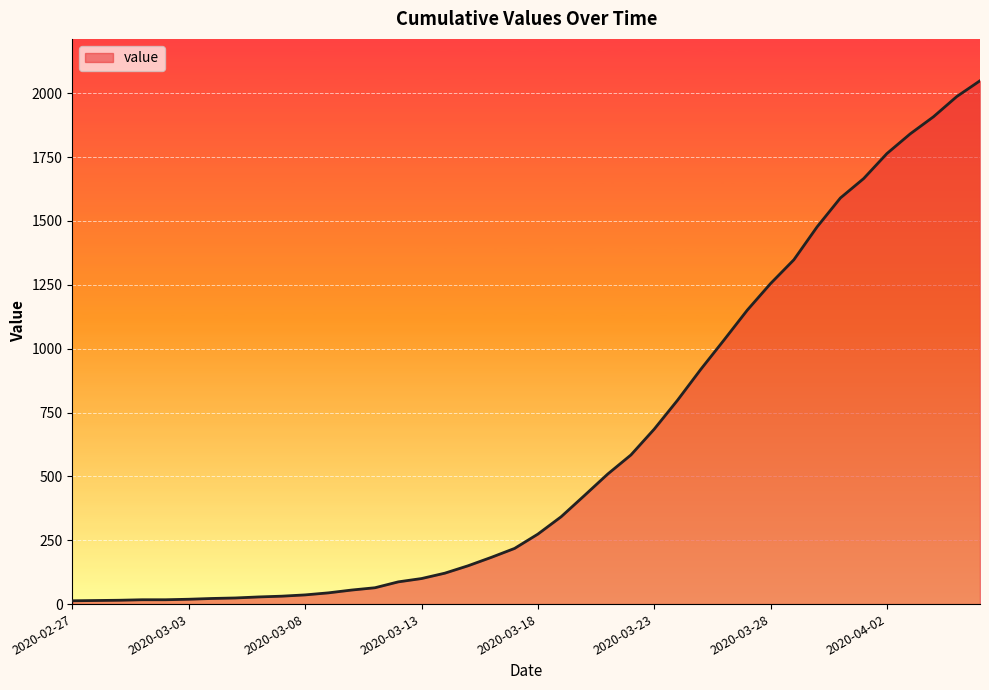

What is the difference between the maximum and minimum values?

2036